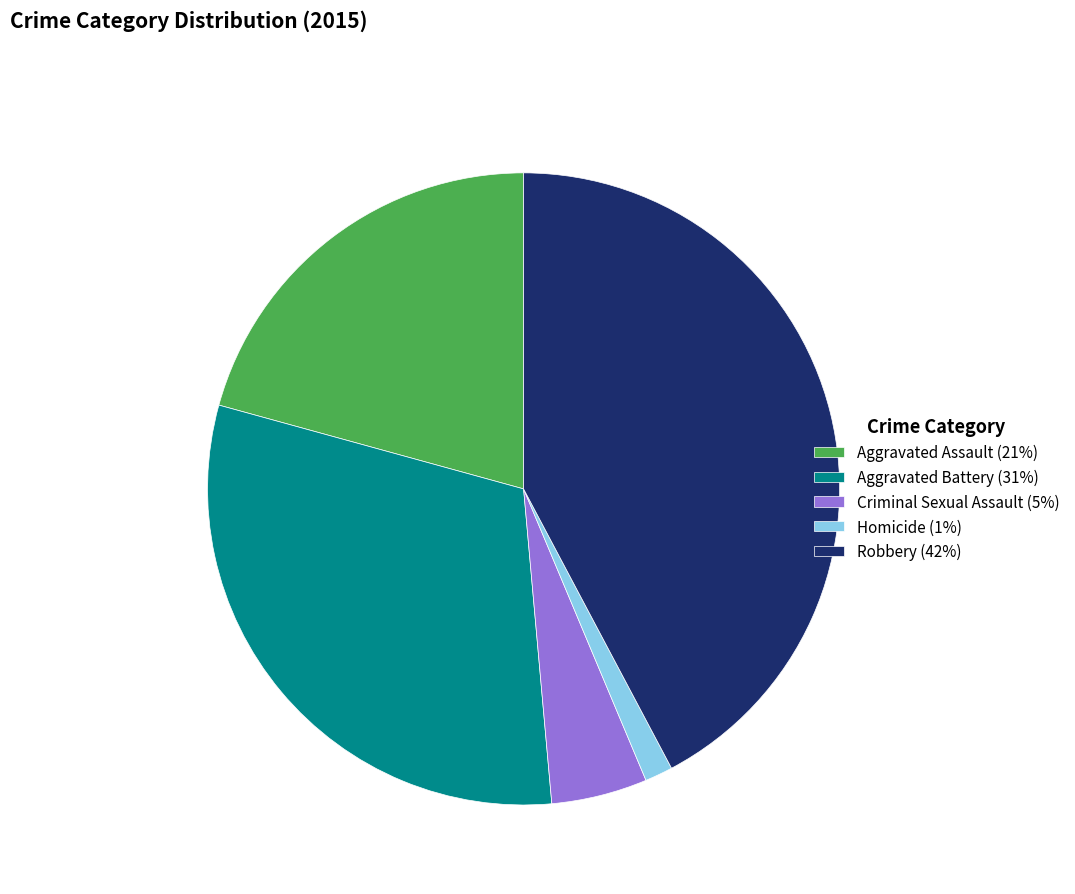

Which has a higher value, Aggravated Assault or Homicide?

Aggravated Assault